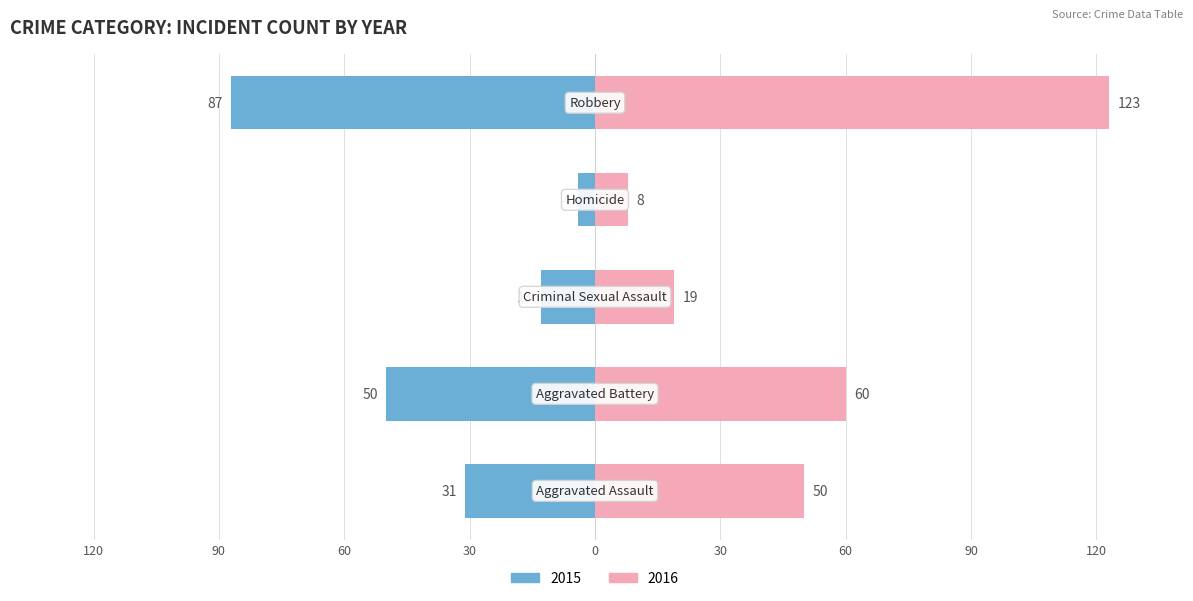

What is the highest value of the Female (2016) series?

123